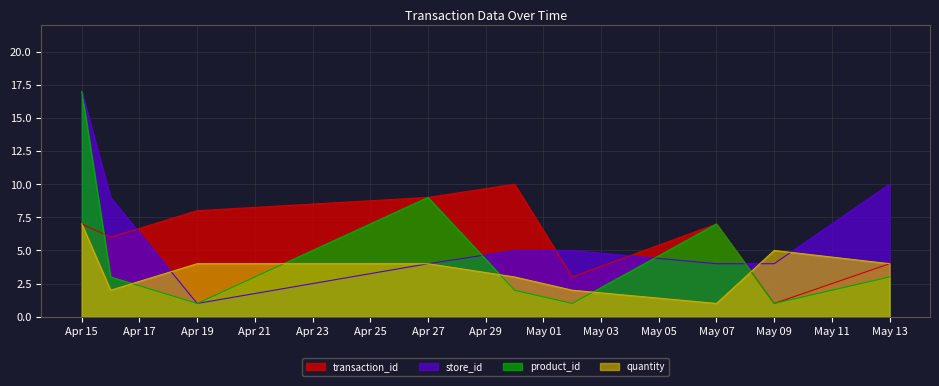

What is the total value across all series at May 13?

21